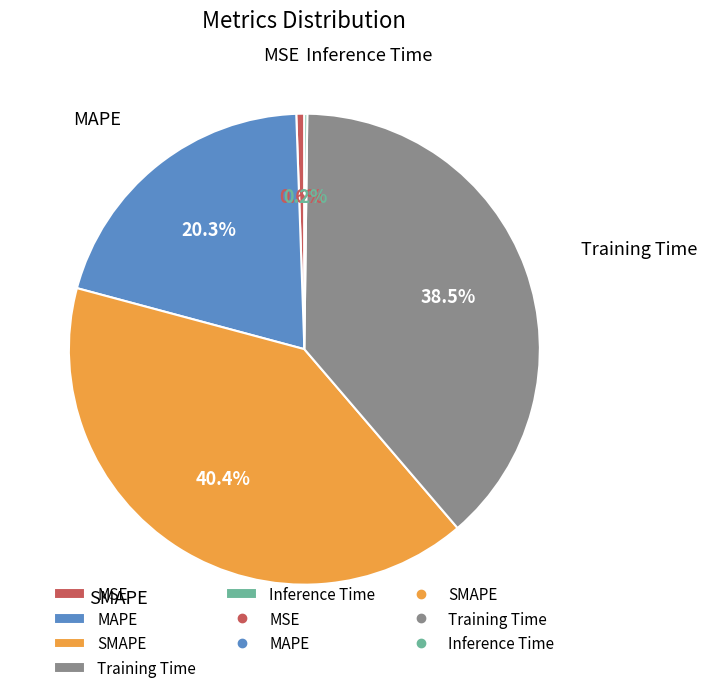

True or false: MSE accounts for 1% of the total.

True